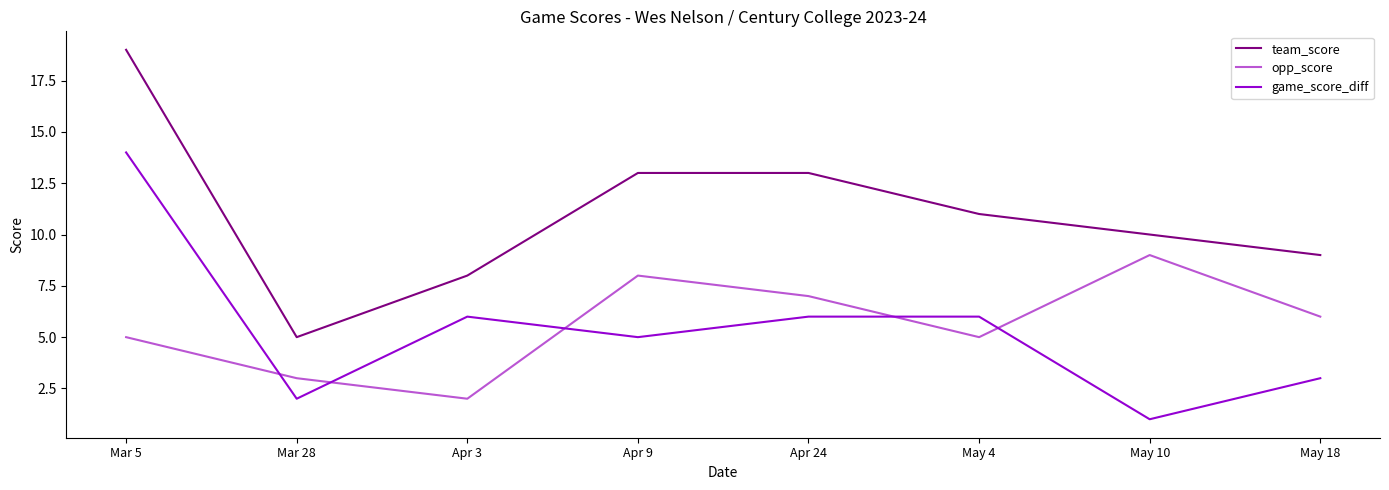

What position from the left is Mar 28?

2